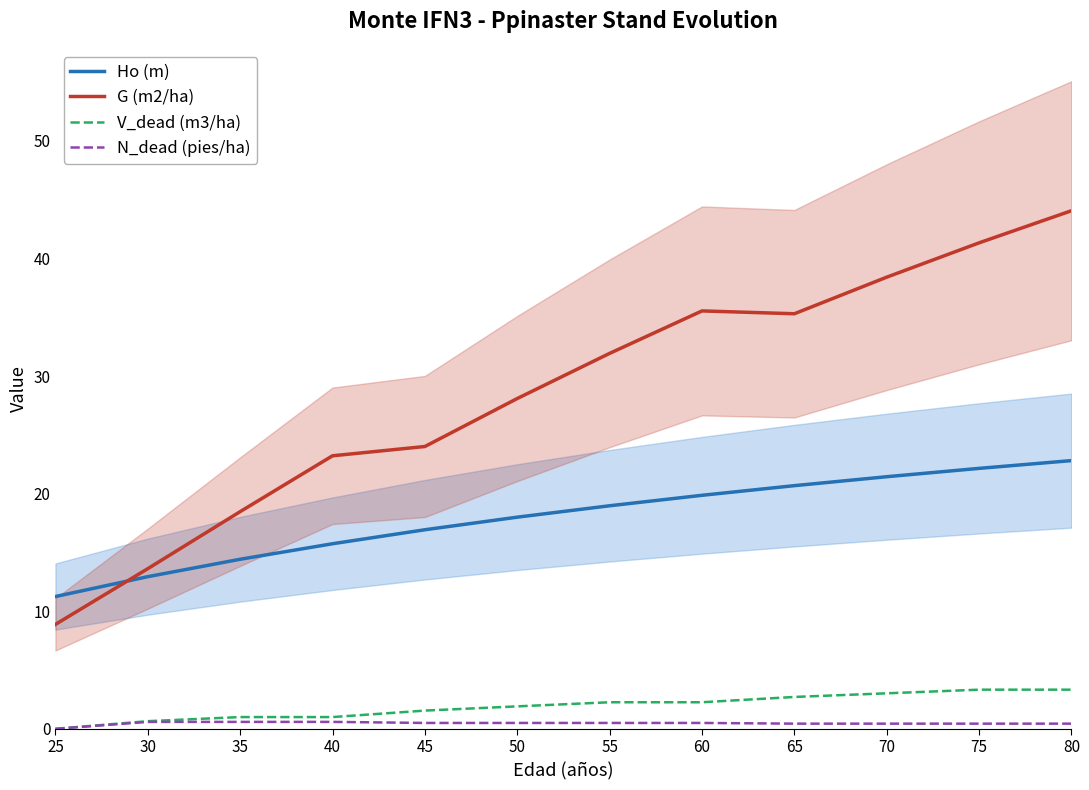

What is the approximate value of V_dead (m3/ha) at 50?

1.9